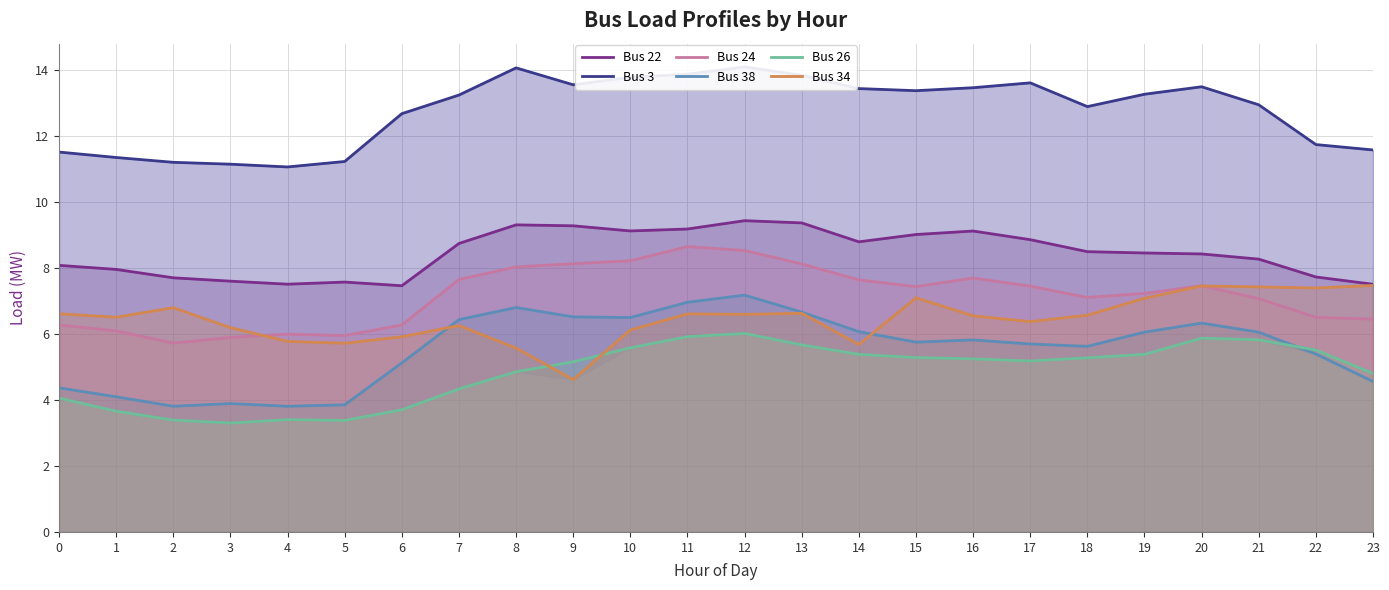

Is the value of Bus 22 at 22 greater than the value of Bus 3 at 21?

No